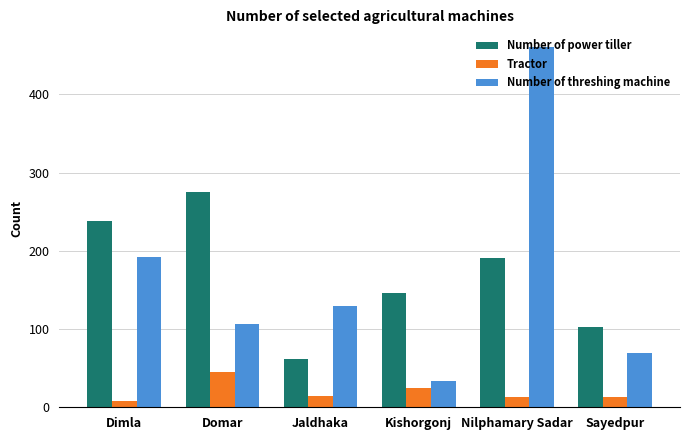

What is the maximum value for Tractor?

45